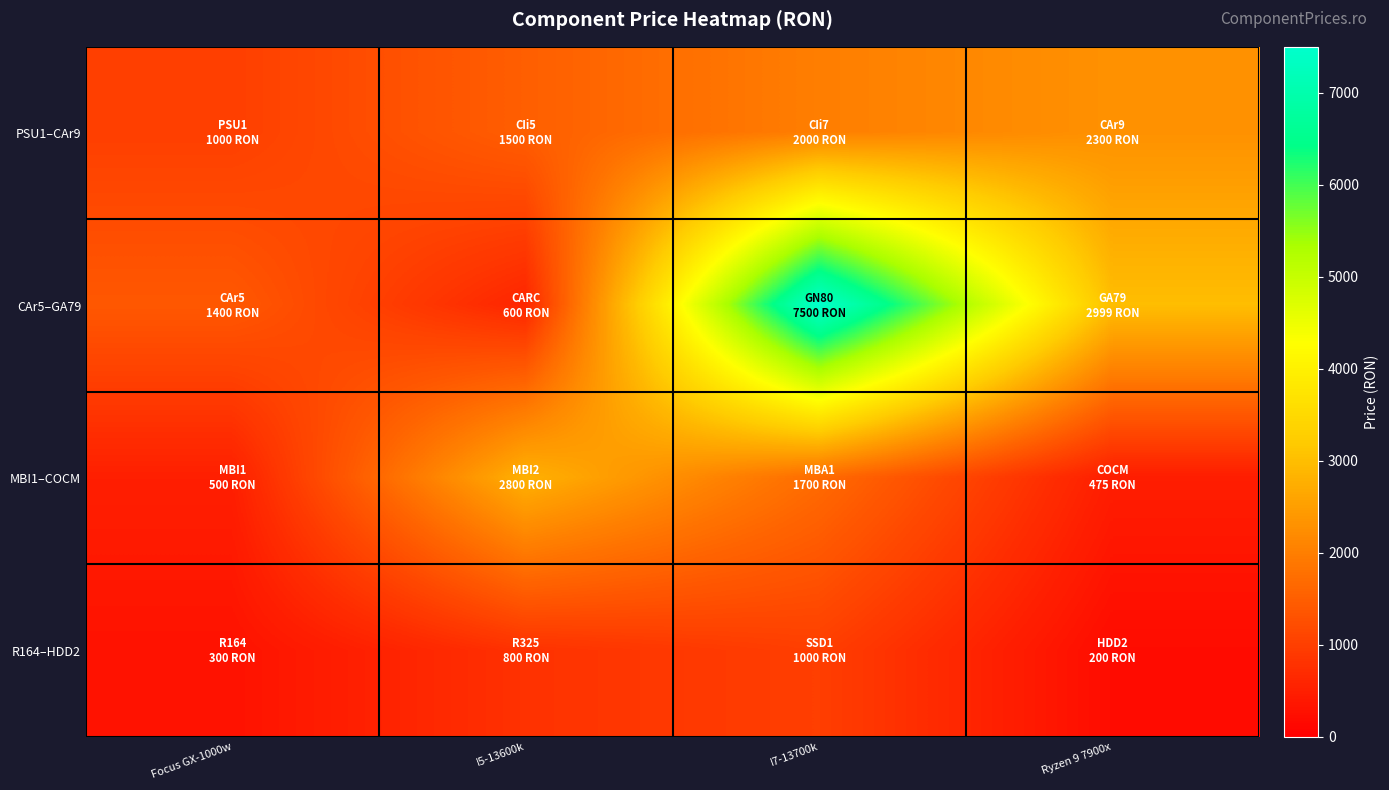

At how many categories does at least one series exceed 2717?

3